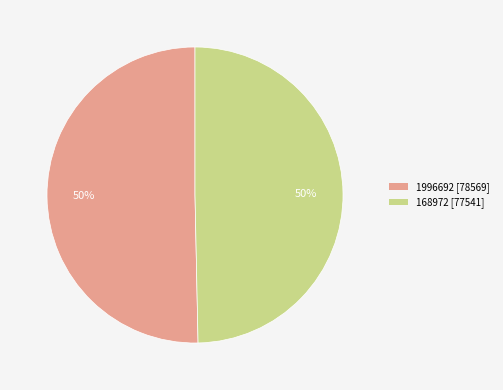

Combined, do 1996692 [78569] and 168972 [77541] account for over 50%?

Yes